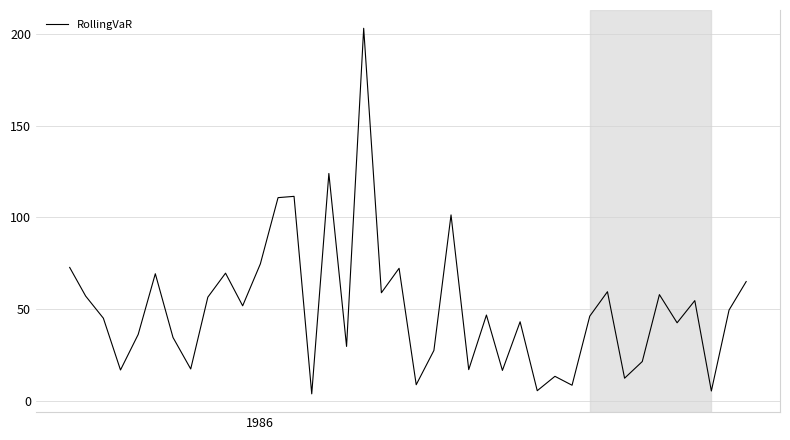

How many lines are shown in the chart?

1